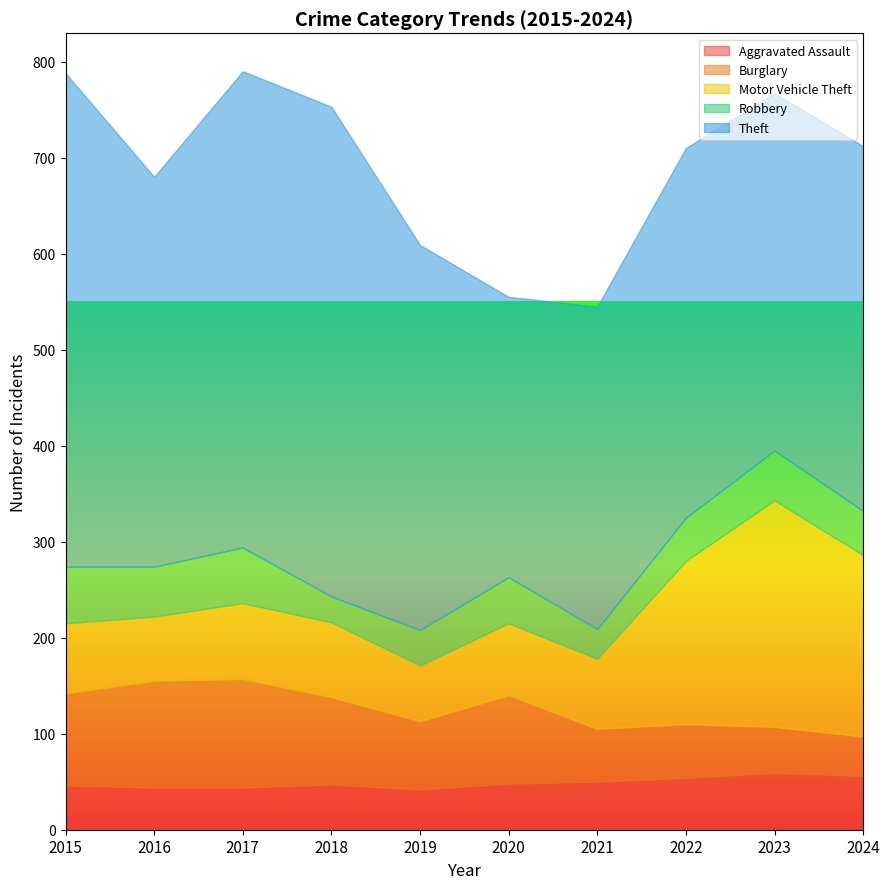

Reading left to right, list all the values displayed in this chart.

Aggravated Assault: 46	44	44	47	42	48	50	54	59	56
Burglary: 96	111	113	91	71	92	55	56	48	41
Motor Vehicle Theft: 73	67	79	78	58	75	73	170	236	189
Robbery: 59	52	58	27	37	48	31	45	52	46
Theft: 514	406	496	510	401	292	336	385	372	380